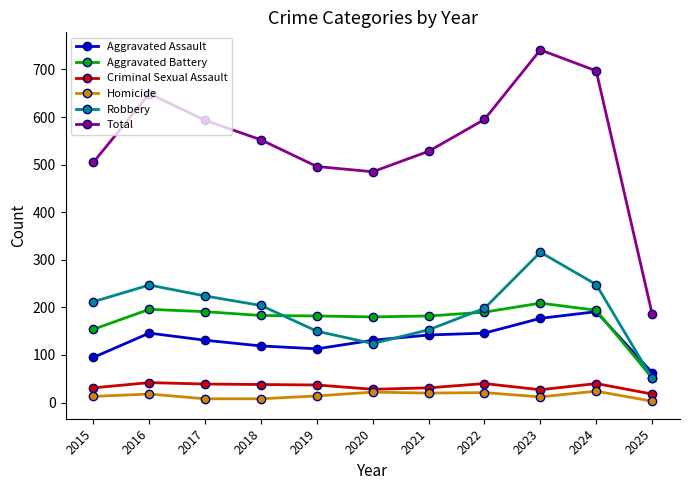

Is the value of Aggravated Battery at 2016 greater than the value of Total at 2018?

No